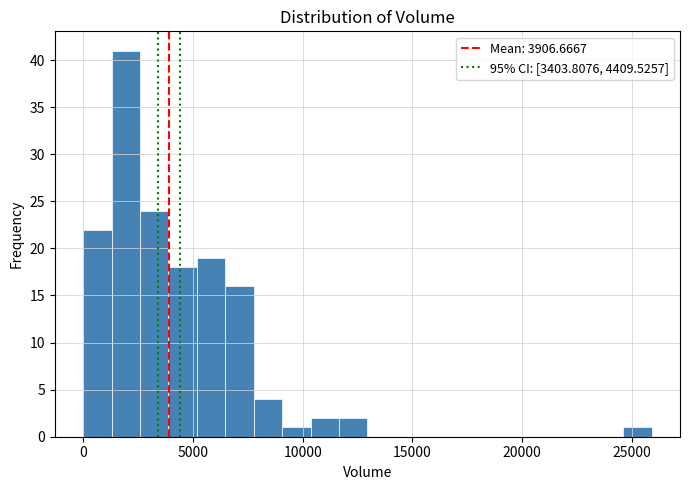

Around what value on the x-axis is the tallest bar? Give the approximate position of its centre, as read against the axis.

2000